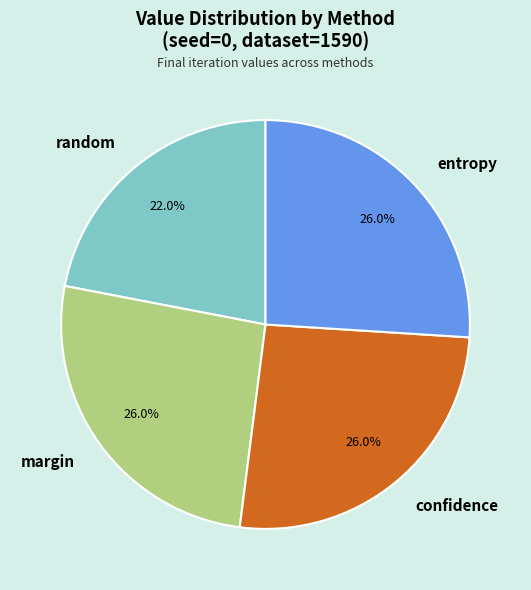

To the nearest percent, what is the average slice percentage?

25%